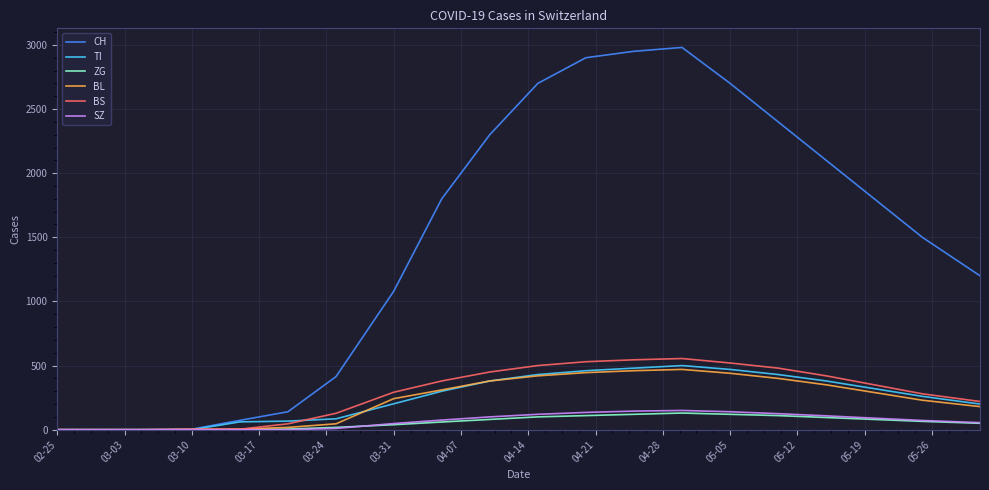

Count the number of categories in the chart.

20